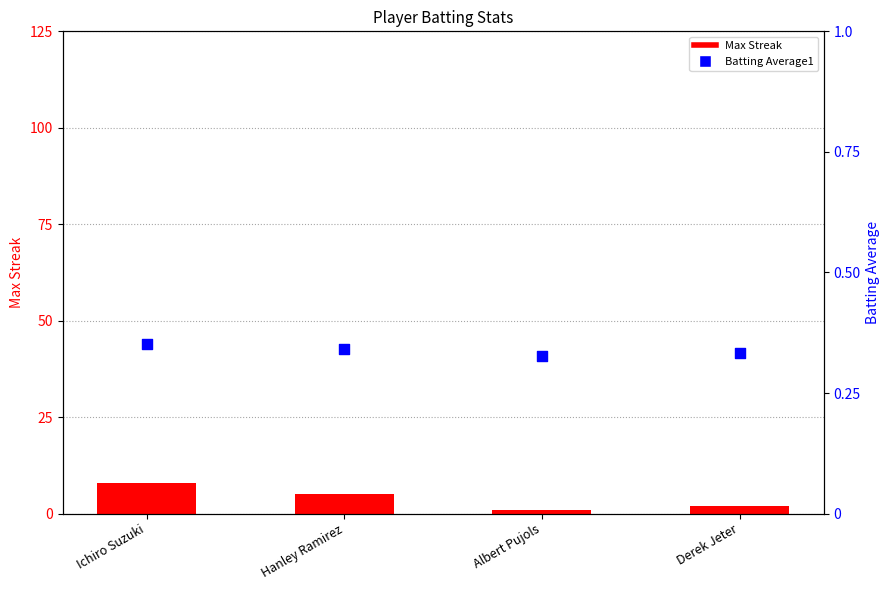

What are all the series names shown in the legend?

Max Streak, Batting Average1